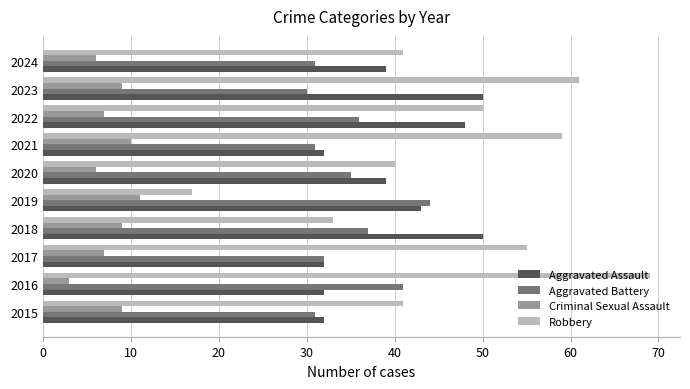

What are all the series names shown in the legend?

Aggravated Assault, Aggravated Battery, Criminal Sexual Assault, Robbery